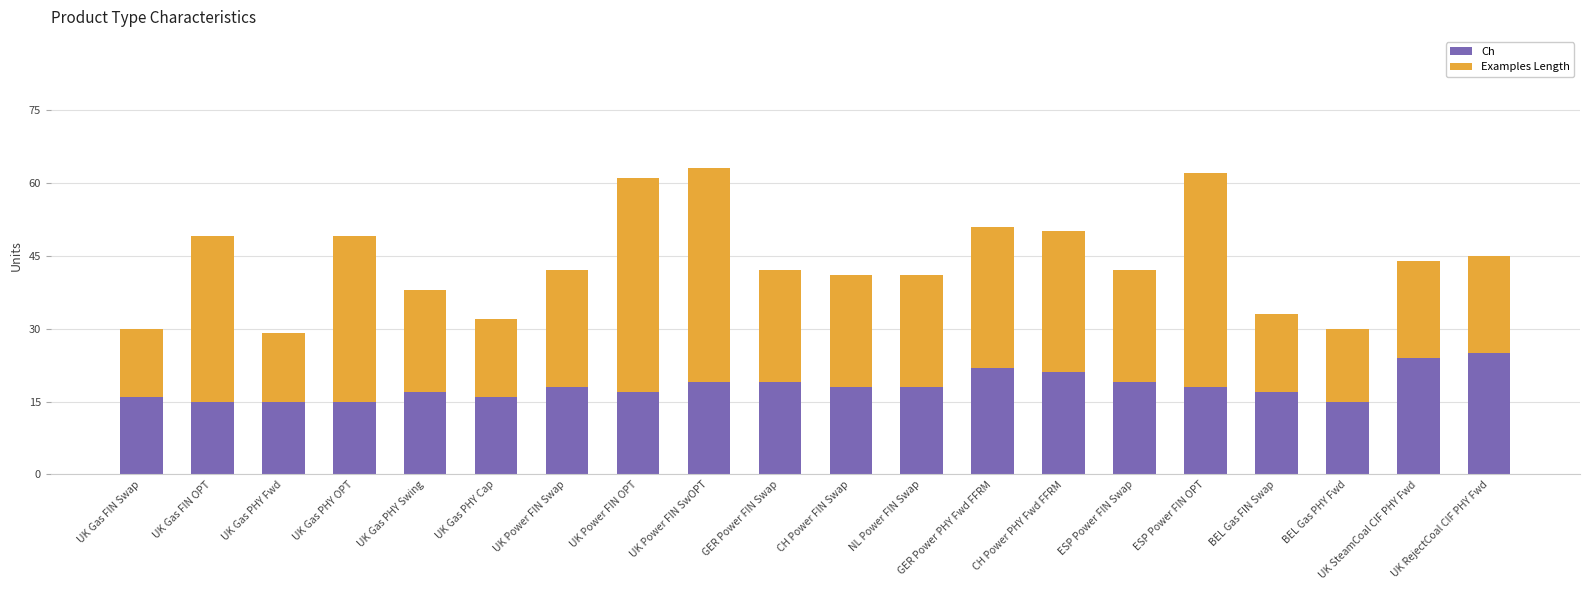

What is the approximate value of Ch at UK SteamCoal CIF PHY Fwd?

24